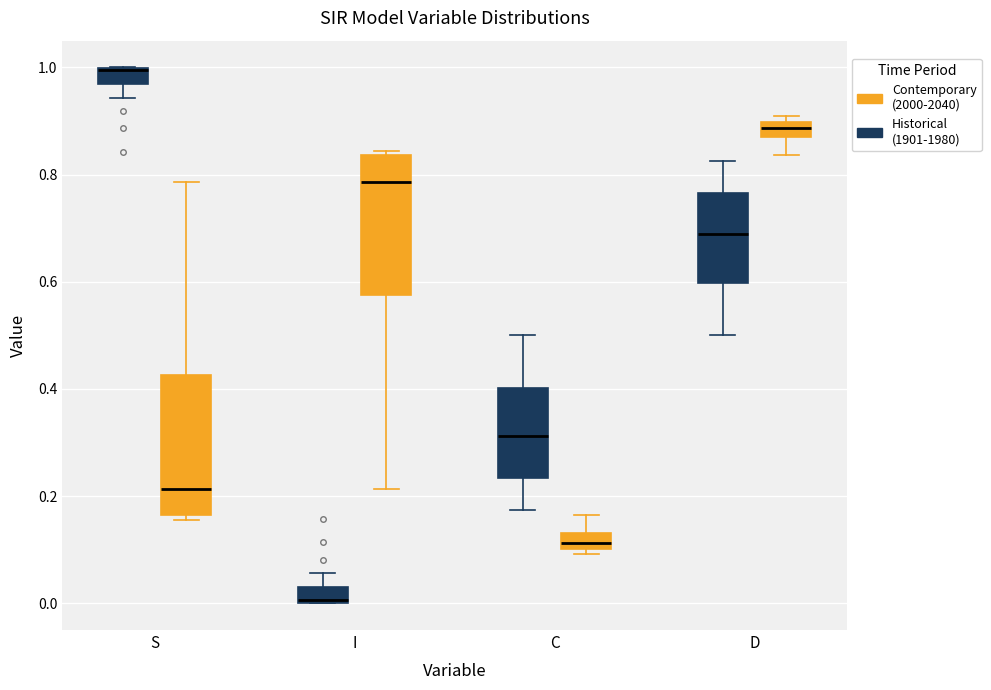

Where does the lower whisker of the box for C (Historical (1901-1980)) end on the y-axis? The values are not printed on the chart, so give them approximately, as read against the axis.

0.18